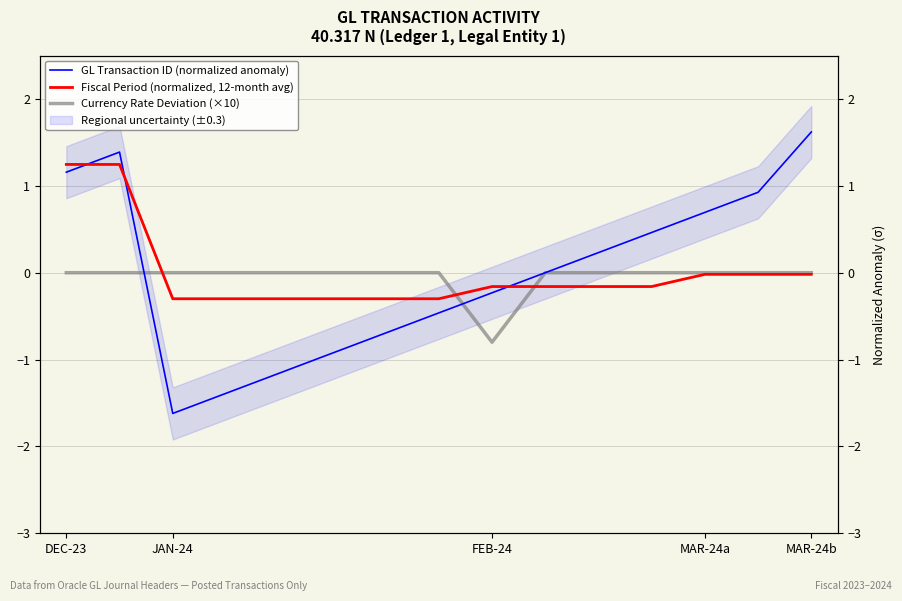

How many lines are shown in the chart?

3